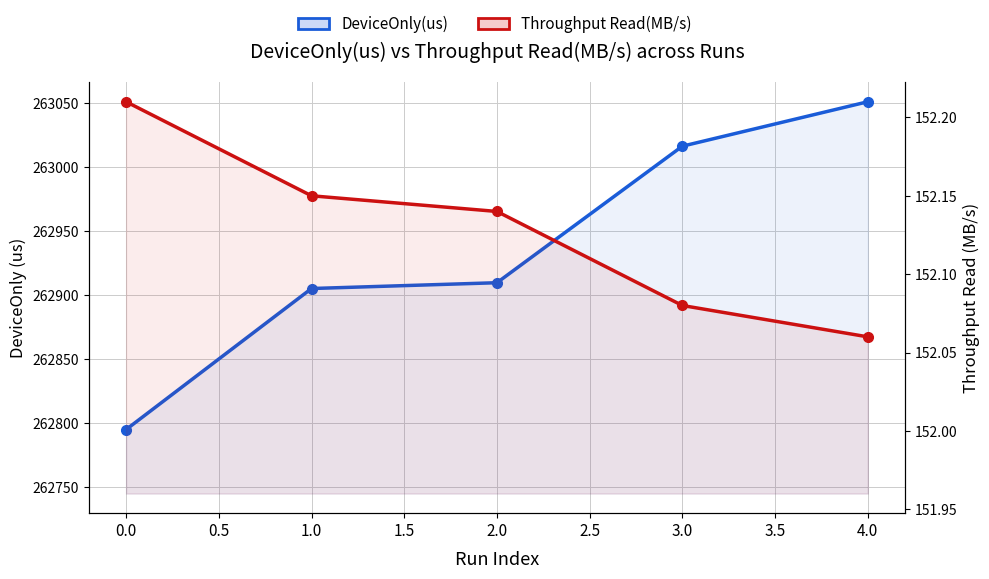

What is the sum of all Throughput Read(MB/s) values?

760.6